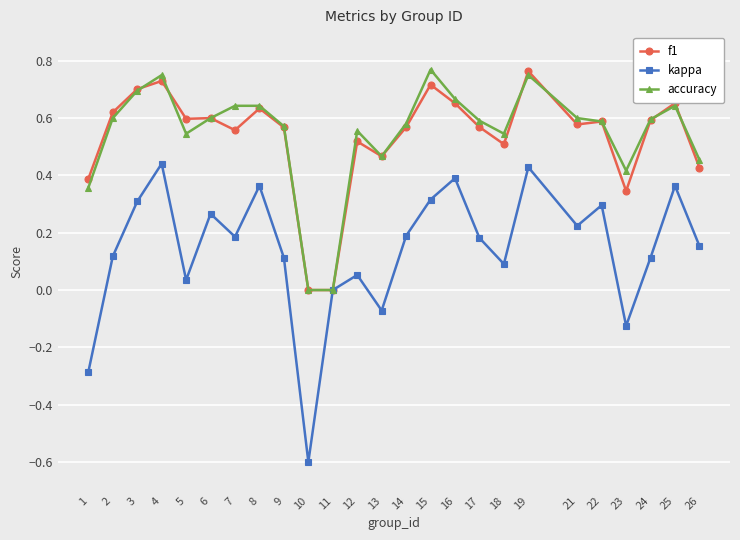

What is the smallest value displayed?

-0.6